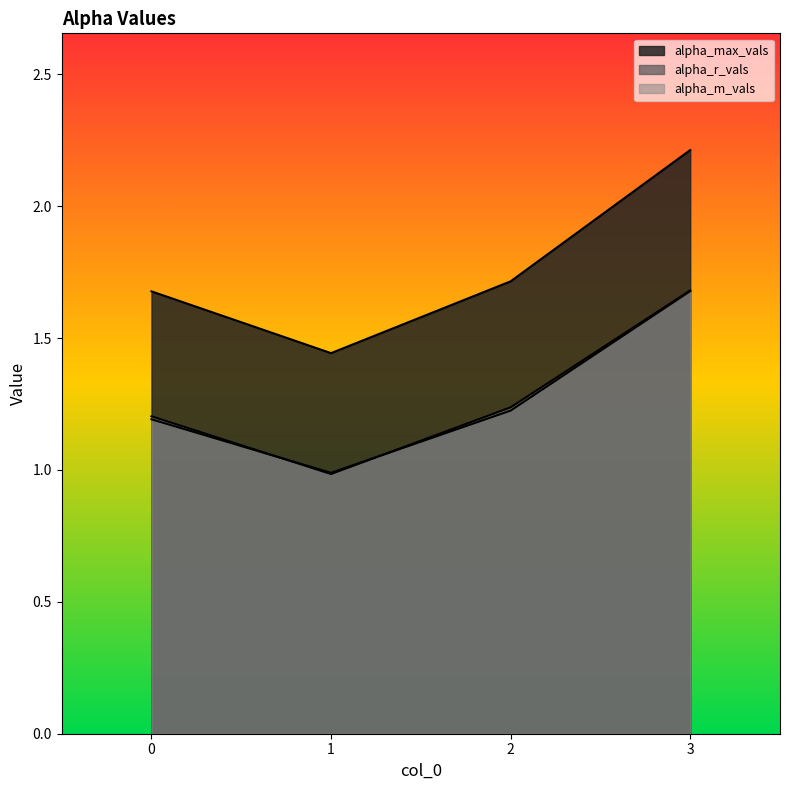

True or false: alpha_max_vals has a value of 2.9 at 3.

False